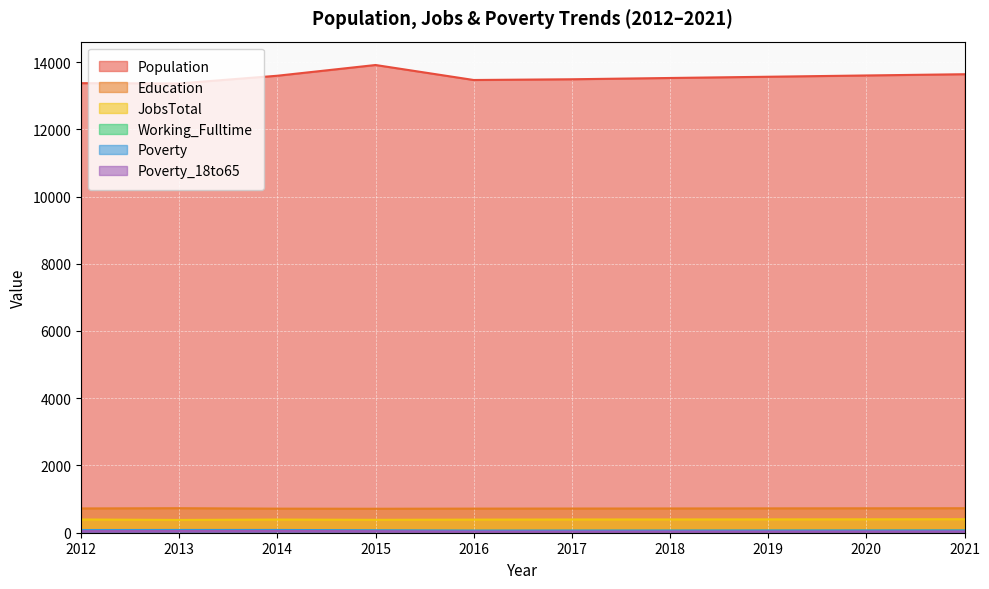

In Poverty, how many points are lower than both neighbors (excluding endpoints)?

1